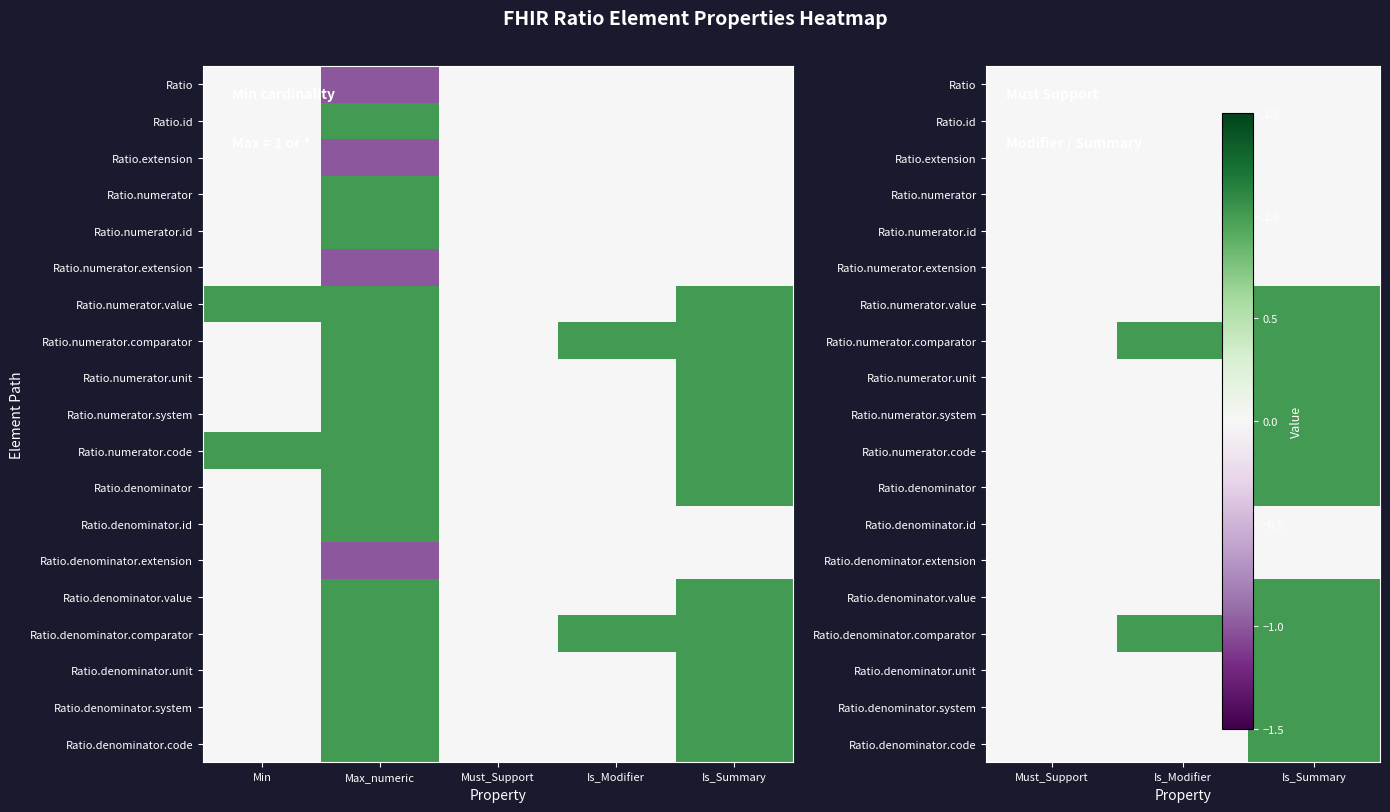

What is the difference between the Ratio.numerator.system values at Is_Summary and Is_Modifier?

1